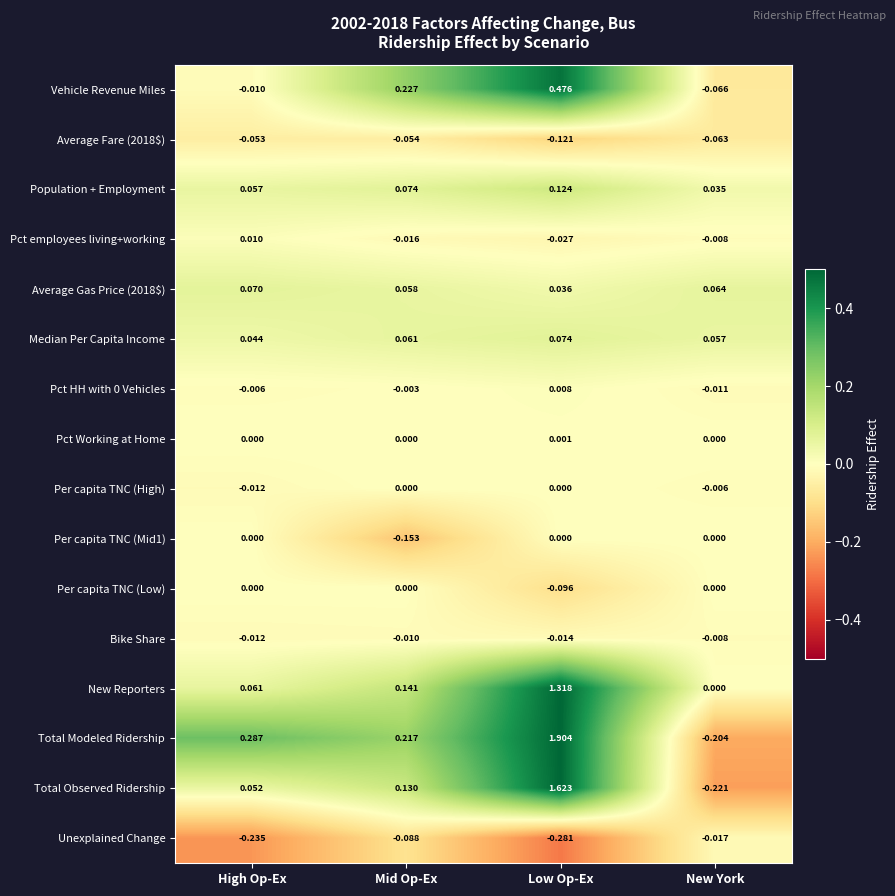

Which series has the largest total across all categories?

Total Modeled Ridership